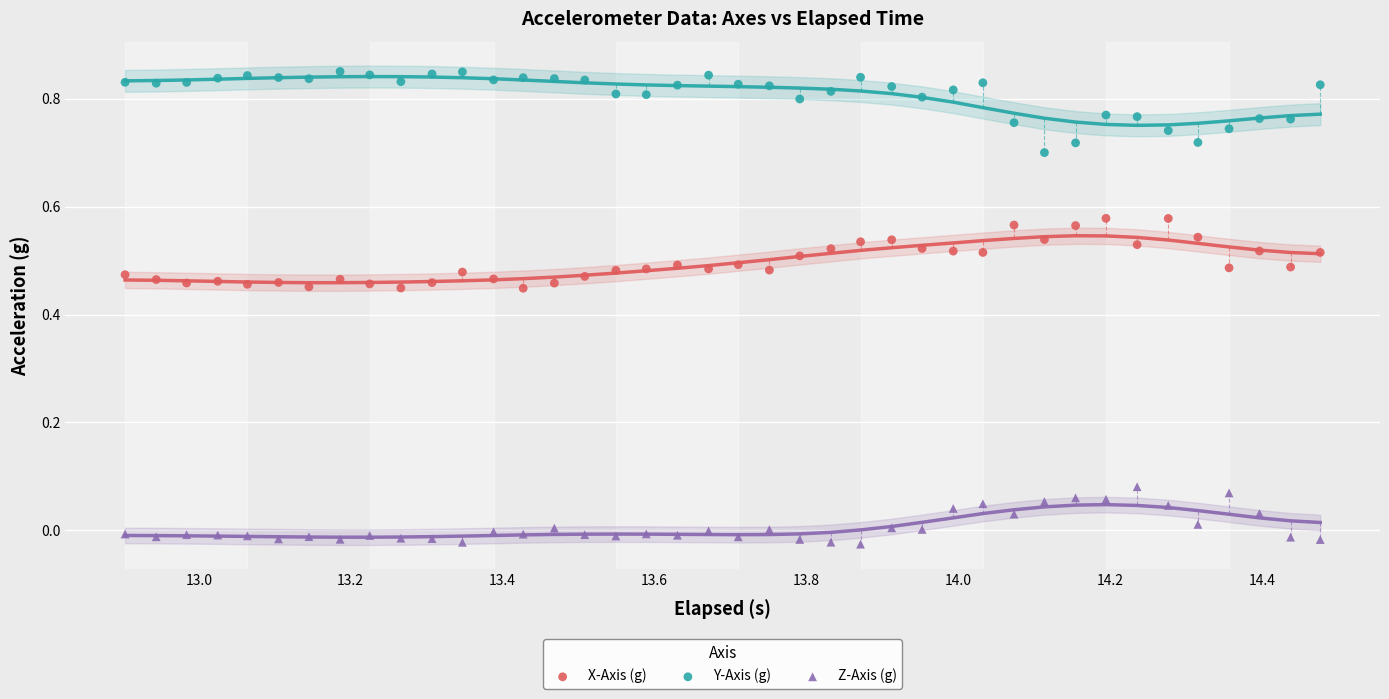

Which series contains the highest Y value?

Y-Axis (g)